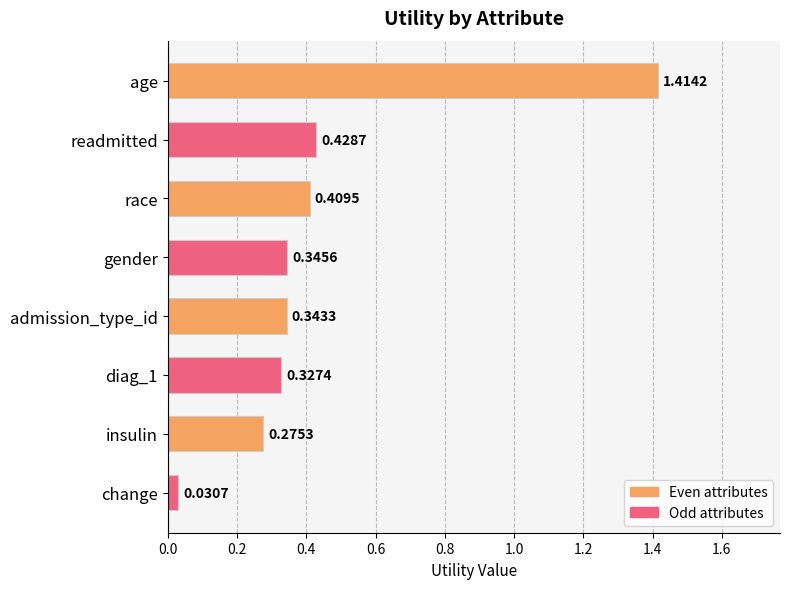

At which label is the value closest to 0?

change